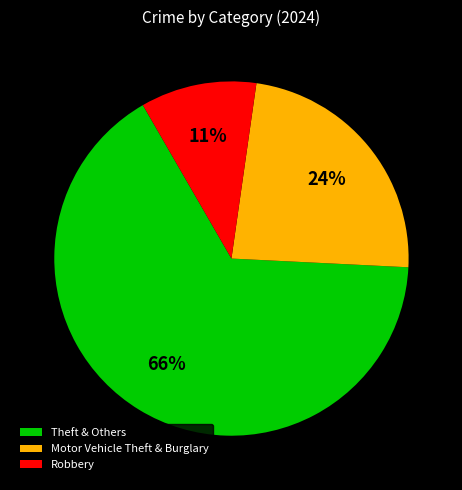

To the nearest percent, what is the combined percentage of Robbery and Theft & Others?

76%